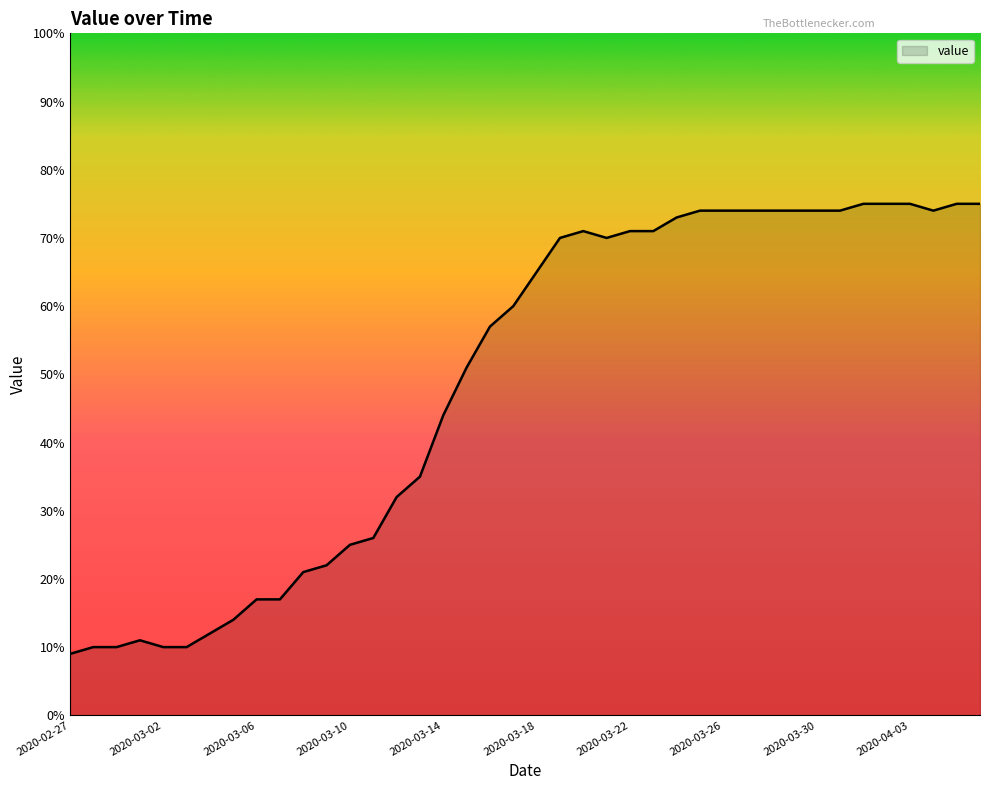

What is the difference between the maximum and minimum values?

66